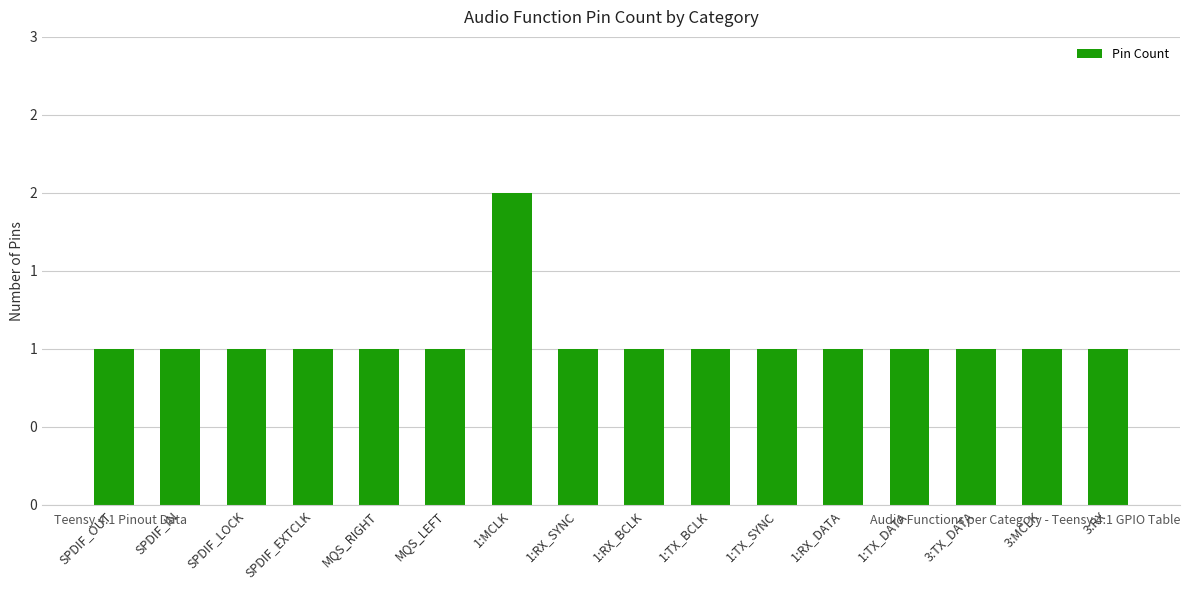

At which label is the value closest to 1?

SPDIF_OUT